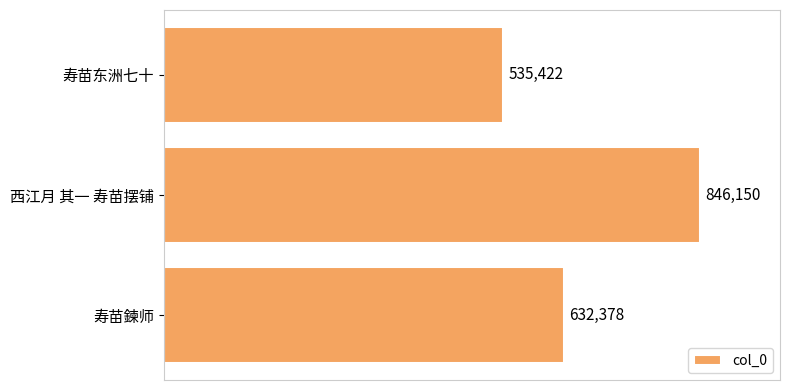

How many categories are shown in the chart?

3